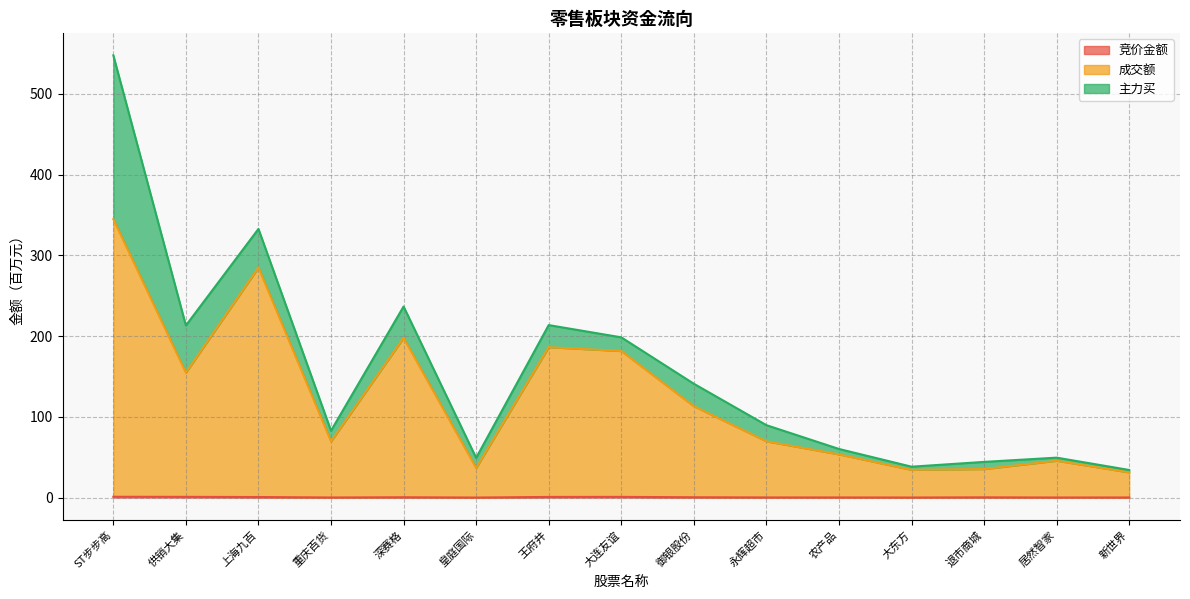

How many data points in 成交额 are less than 69?

6